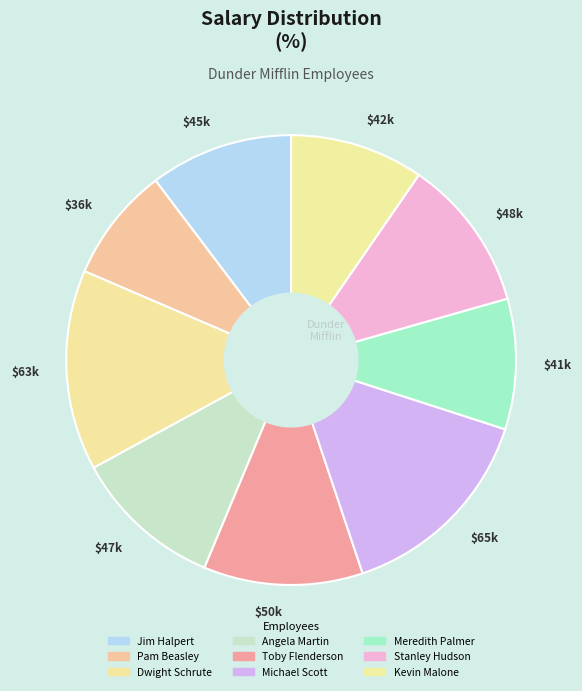

Which category has the smallest portion of the pie?

$36k